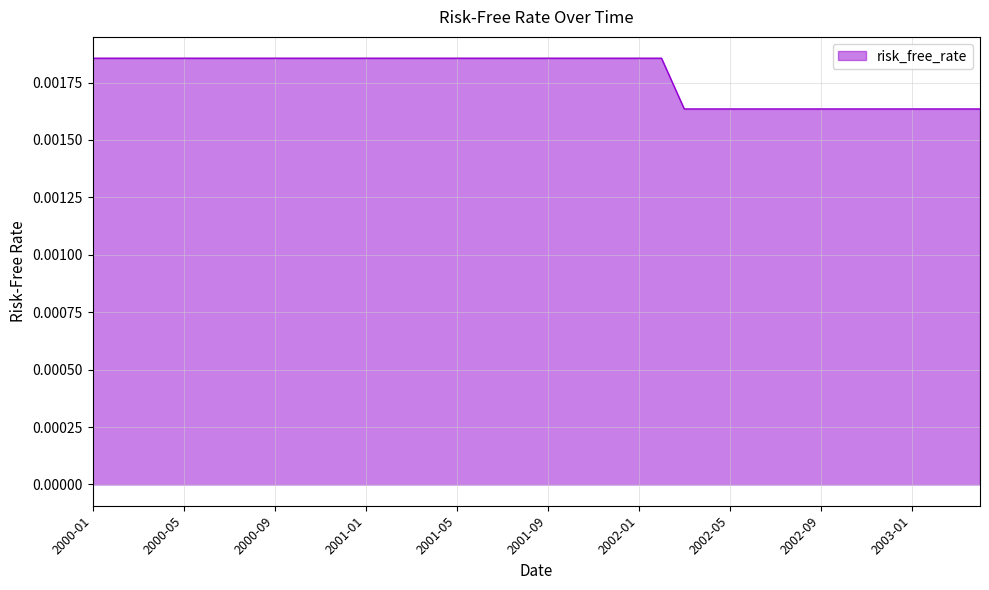

What is the label of the 36th point from the left?

2002-12